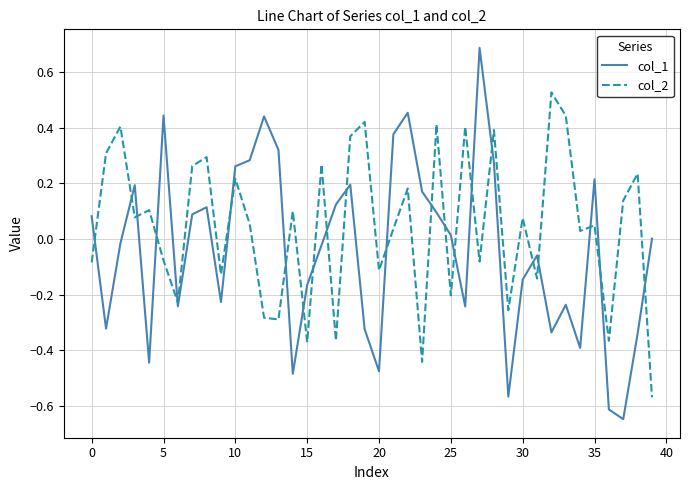

Which series has the largest total across all categories?

col_2